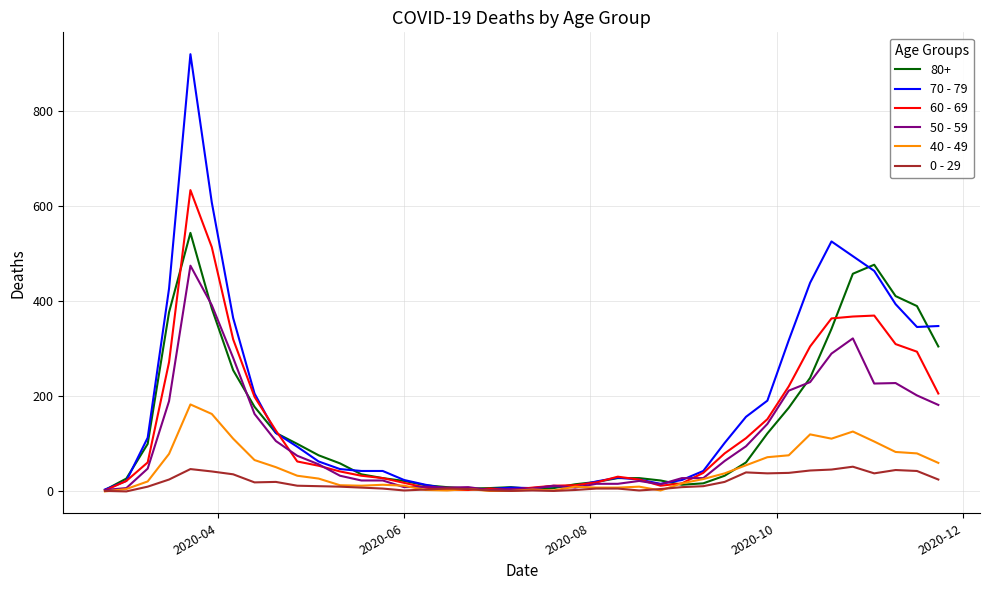

List the series in order of their peak value, lowest first.

0 - 29, 40 - 49, 50 - 59, 80+, 60 - 69, 70 - 79